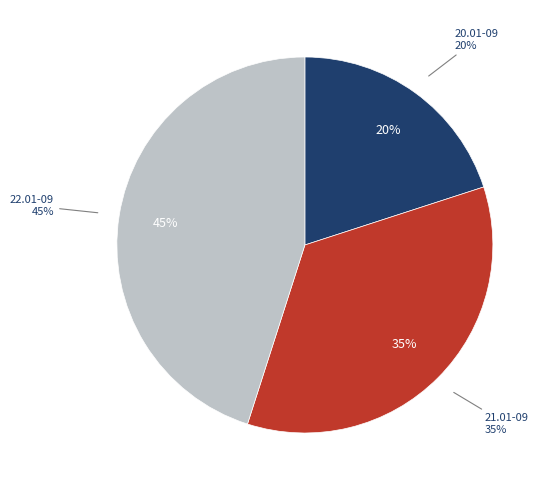

Which category has the smallest portion of the pie?

20.01-09